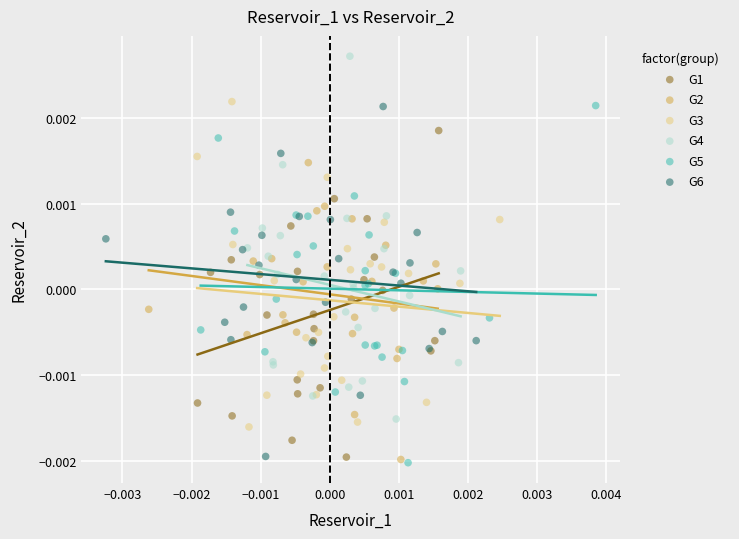

Which series contains the highest Y value?

G4